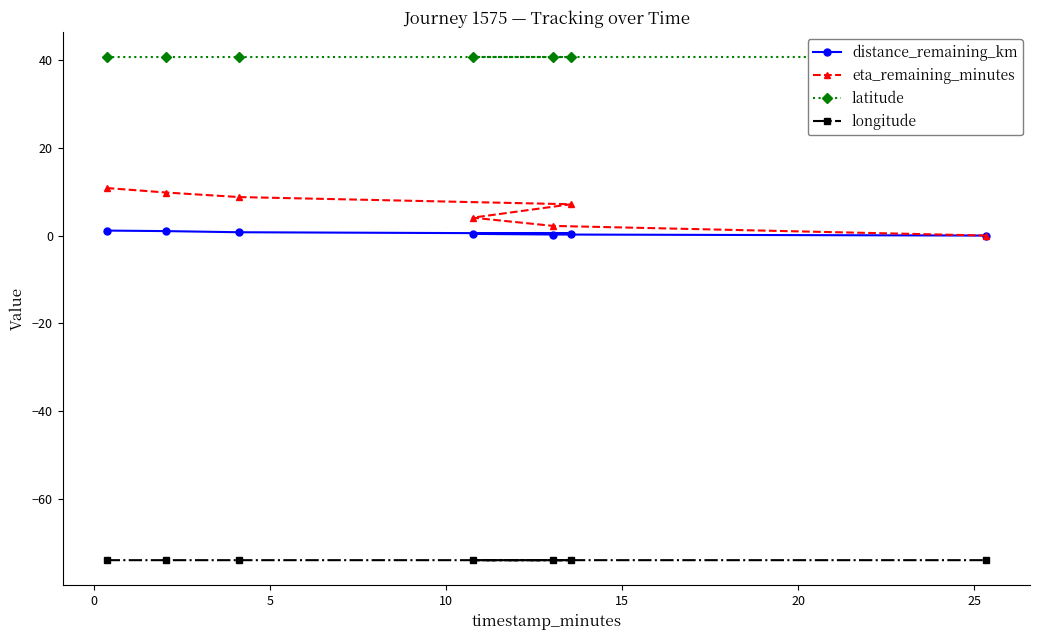

What is the difference between the second highest and minimum values in the eta_remaining_minutes series?

9.8